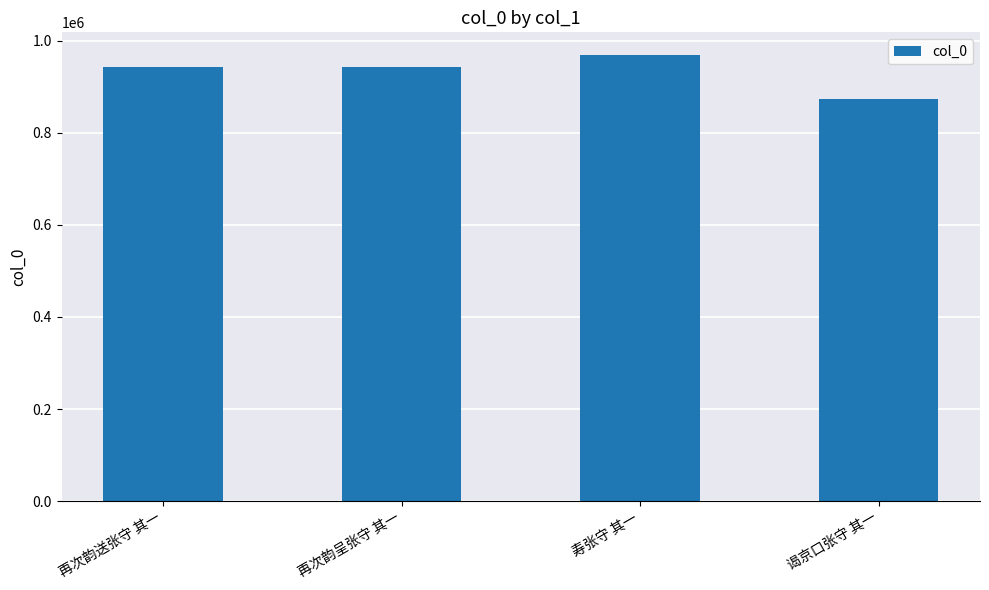

What is the change in value from 寿张守 其一 to 谒京口张守 其一?

-95708